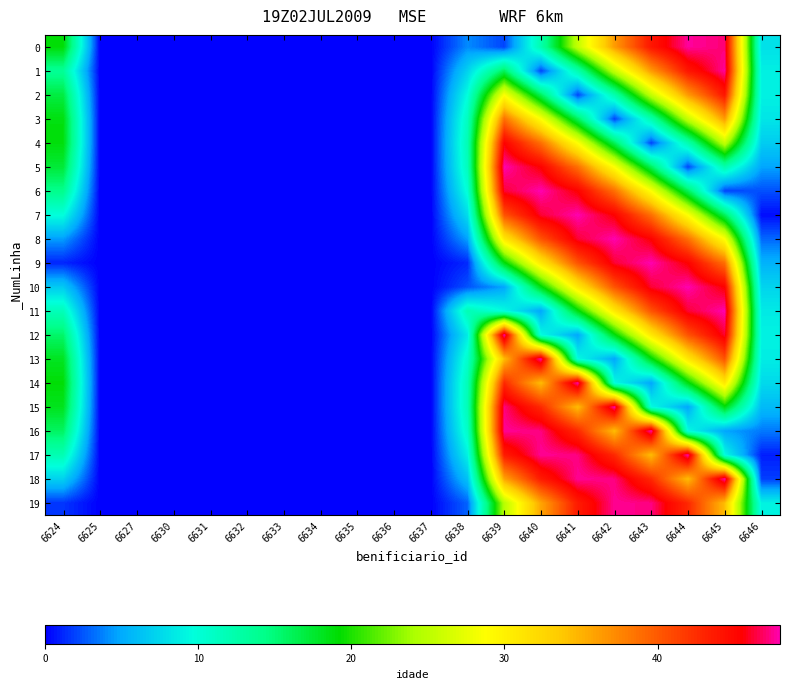

Reading left to right, list all the values displayed in this chart.

0: 6624=19.0	6625=0.0	6627=0.0	6630=0.0	6631=0.0	6632=0.0	6633=0.0	6634=0.0	6635=0.0	6636=0.0	6637=0.0	6638=4.0	6639=2.0	6640=12.3	6641=25.4	6642=36.3	6643=44.0	6644=47.7	6645=47.2	6646=8.0
1: 6624=13.6	6625=0.0	6627=0.0	6630=0.0	6631=0.0	6632=0.0	6633=0.0	6634=0.0	6635=0.0	6636=0.0	6637=0.0	6638=7.2	6639=16.1	6640=2.0	6641=12.3	6642=25.4	6643=36.3	6644=44.0	6645=47.7	6646=8.8
2: 6624=16.9	6625=0.0	6627=0.0	6630=0.0	6631=0.0	6632=0.0	6633=0.0	6634=0.0	6635=0.0	6636=0.0	6637=0.0	6638=9.7	6639=28.7	6640=16.1	6641=2.0	6642=12.3	6643=25.4	6644=36.3	6645=44.0	6646=8.9
3: 6624=18.7	6625=0.0	6627=0.0	6630=0.0	6631=0.0	6632=0.0	6633=0.0	6634=0.0	6635=0.0	6636=0.0	6637=0.0	6638=11.4	6639=38.8	6640=28.7	6641=16.1	6642=2.0	6643=12.3	6644=25.4	6645=36.3	6646=8.2
4: 6624=18.8	6625=0.0	6627=0.0	6630=0.0	6631=0.0	6632=0.0	6633=0.0	6634=0.0	6635=0.0	6636=0.0	6637=0.0	6638=12.0	6639=45.4	6640=38.8	6641=28.7	6642=16.1	6643=2.0	6644=12.3	6645=25.4	6646=6.8
5: 6624=17.3	6625=0.0	6627=0.0	6630=0.0	6631=0.0	6632=0.0	6633=0.0	6634=0.0	6635=0.0	6636=0.0	6637=0.0	6638=11.6	6639=48.0	6640=45.4	6641=38.8	6642=28.7	6643=16.1	6644=2.0	6645=12.3	6646=4.8
6: 6624=14.2	6625=0.0	6627=0.0	6630=0.0	6631=0.0	6632=0.0	6633=0.0	6634=0.0	6635=0.0	6636=0.0	6637=0.0	6638=10.1	6639=46.3	6640=48.0	6641=45.4	6642=38.8	6643=28.7	6644=16.1	6645=2.0	6646=2.3
7: 6624=9.8	6625=0.0	6627=0.0	6630=0.0	6631=0.0	6632=0.0	6633=0.0	6634=0.0	6635=0.0	6636=0.0	6637=0.0	6638=7.7	6639=40.4	6640=46.3	6641=48.0	6642=45.4	6643=38.8	6644=28.7	6645=16.1	6646=0.4
8: 6624=4.5	6625=0.0	6627=0.0	6630=0.0	6631=0.0	6632=0.0	6633=0.0	6634=0.0	6635=0.0	6636=0.0	6637=0.0	6638=4.7	6639=30.9	6640=40.4	6641=46.3	6642=48.0	6643=45.4	6644=38.8	6645=28.7	6646=3.0
9: 6624=1.1	6625=0.0	6627=0.0	6630=0.0	6631=0.0	6632=0.0	6633=0.0	6634=0.0	6635=0.0	6636=0.0	6637=0.0	6638=1.2	6639=18.7	6640=30.9	6641=40.4	6642=46.3	6643=48.0	6644=45.4	6645=38.8	6646=5.4
10: 6624=6.7	6625=0.0	6627=0.0	6630=0.0	6631=0.0	6632=0.0	6633=0.0	6634=0.0	6635=0.0	6636=0.0	6637=0.0	6638=2.4	6639=4.8	6640=18.7	6641=30.9	6642=40.4	6643=46.3	6644=48.0	6645=45.4	6646=7.3
11: 6624=11.6	6625=0.0	6627=0.0	6630=0.0	6631=0.0	6632=0.0	6633=0.0	6634=0.0	6635=0.0	6636=0.0	6637=0.0	6638=12.0	6639=9.5	6640=4.8	6641=18.7	6642=30.9	6643=40.4	6644=46.3	6645=48.0	6646=8.5
12: 6624=15.5	6625=0.0	6627=0.0	6630=0.0	6631=0.0	6632=0.0	6633=0.0	6634=0.0	6635=0.0	6636=0.0	6637=0.0	6638=8.6	6639=48.0	6640=9.5	6641=4.8	6642=18.7	6643=30.9	6644=40.4	6645=46.3	6646=9.0
13: 6624=18.1	6625=0.0	6627=0.0	6630=0.0	6631=0.0	6632=0.0	6633=0.0	6634=0.0	6635=0.0	6636=0.0	6637=0.0	6638=10.7	6639=34.4	6640=48.0	6641=9.5	6642=4.8	6643=18.7	6644=30.9	6645=40.4	6646=8.7
14: 6624=19.0	6625=0.0	6627=0.0	6630=0.0	6631=0.0	6632=0.0	6633=0.0	6634=0.0	6635=0.0	6636=0.0	6637=0.0	6638=11.8	6639=42.8	6640=34.4	6641=48.0	6642=9.5	6643=4.8	6644=18.7	6645=30.9	6646=7.6
15: 6624=18.2	6625=0.0	6627=0.0	6630=0.0	6631=0.0	6632=0.0	6633=0.0	6634=0.0	6635=0.0	6636=0.0	6637=0.0	6638=11.9	6639=47.3	6640=42.8	6641=34.4	6642=48.0	6643=9.5	6644=4.8	6645=18.7	6646=5.8
16: 6624=15.8	6625=0.0	6627=0.0	6630=0.0	6631=0.0	6632=0.0	6633=0.0	6634=0.0	6635=0.0	6636=0.0	6637=0.0	6638=10.9	6639=47.6	6640=47.3	6641=42.8	6642=34.4	6643=48.0	6644=9.5	6645=4.8	6646=3.5
17: 6624=12.0	6625=0.0	6627=0.0	6630=0.0	6631=0.0	6632=0.0	6633=0.0	6634=0.0	6635=0.0	6636=0.0	6637=0.0	6638=8.9	6639=43.6	6640=47.6	6641=47.3	6642=42.8	6643=34.4	6644=48.0	6645=9.5	6646=0.9
18: 6624=7.1	6625=0.0	6627=0.0	6630=0.0	6631=0.0	6632=0.0	6633=0.0	6634=0.0	6635=0.0	6636=0.0	6637=0.0	6638=6.2	6639=35.8	6640=43.6	6641=47.6	6642=47.3	6643=42.8	6644=34.4	6645=48.0	6646=1.8
19: 6624=1.6	6625=0.0	6627=0.0	6630=0.0	6631=0.0	6632=0.0	6633=0.0	6634=0.0	6635=0.0	6636=0.0	6637=0.0	6638=2.9	6639=24.7	6640=35.8	6641=43.6	6642=47.6	6643=47.3	6644=42.8	6645=34.4	6646=9.0